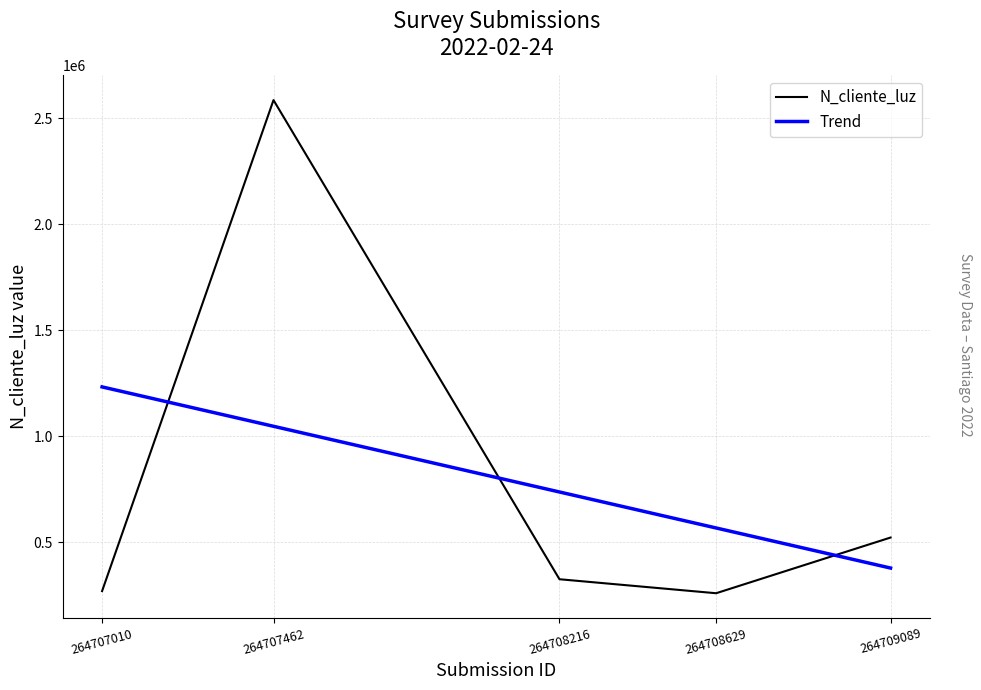

Which series has the largest range (max minus min)?

N_cliente_luz